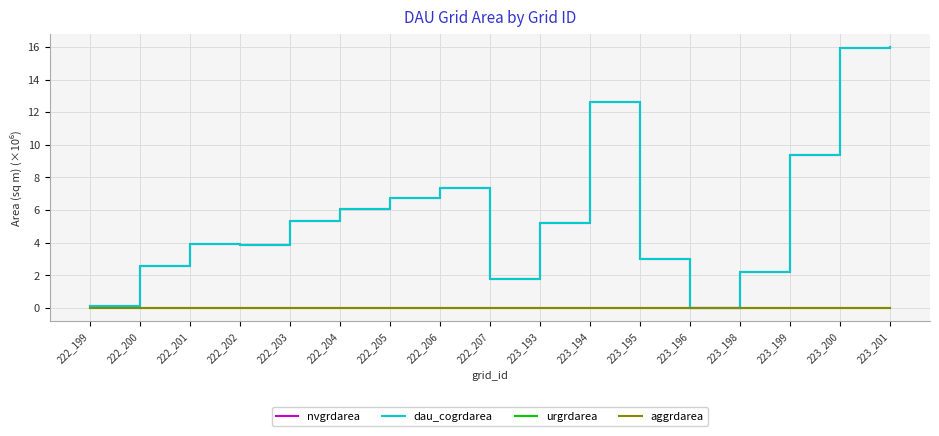

At how many categories does at least one series exceed 5?

9